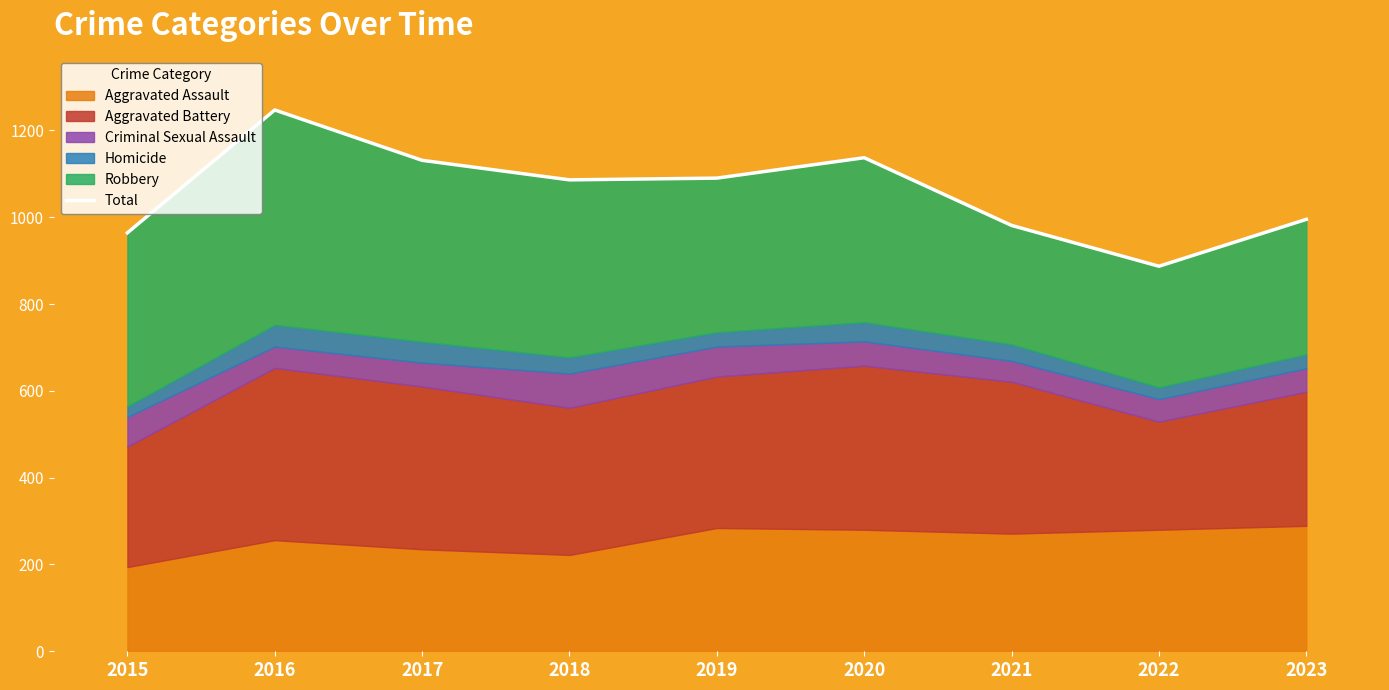

The chart shows a value of 1655 at 2019. True or false?

False